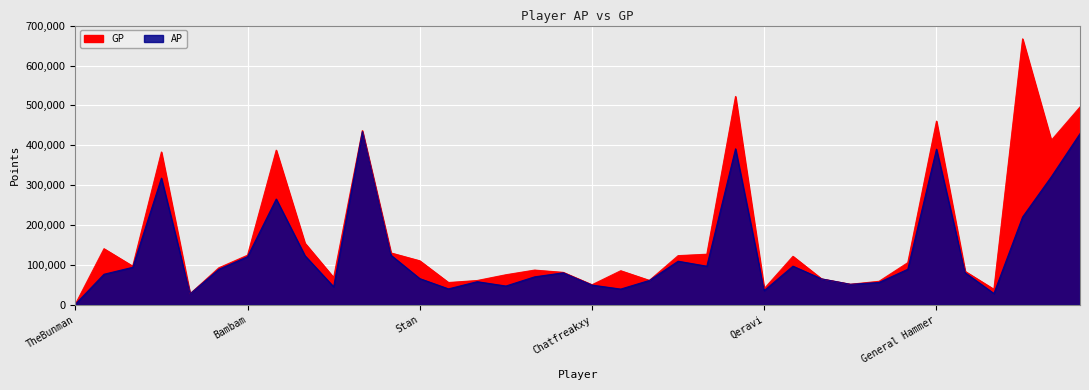

What is the difference between the second highest and minimum values in the GP series?

520880